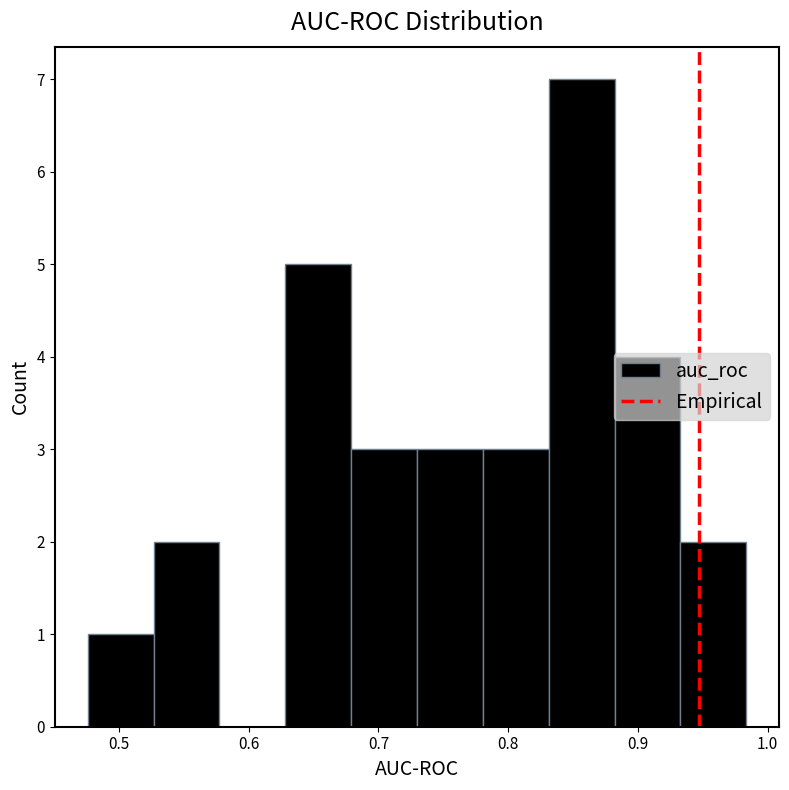

What is the height of the bar covering 0.68 to 0.73 on the x-axis? Neither the bar edges nor the heights are printed on the chart, so give them approximately, as read against the axes.

3